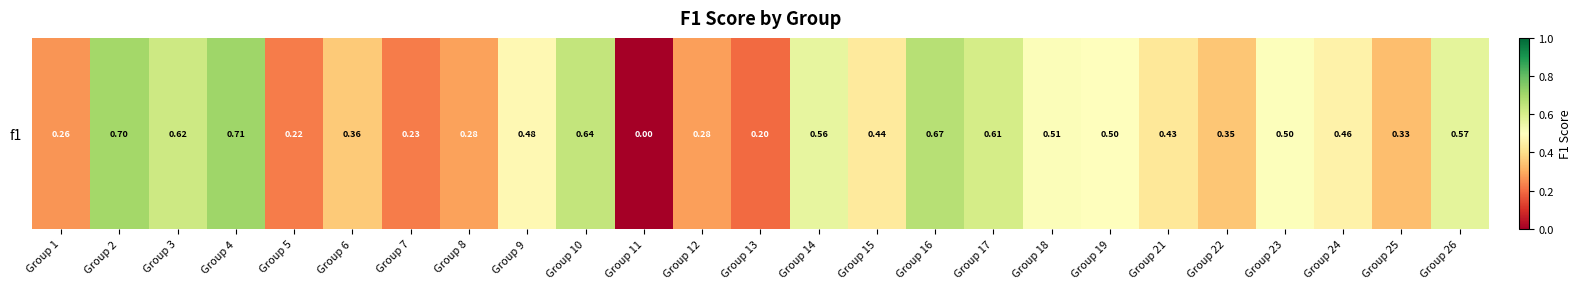

The chart shows a value of 0.5 at Group 23. True or false?

True